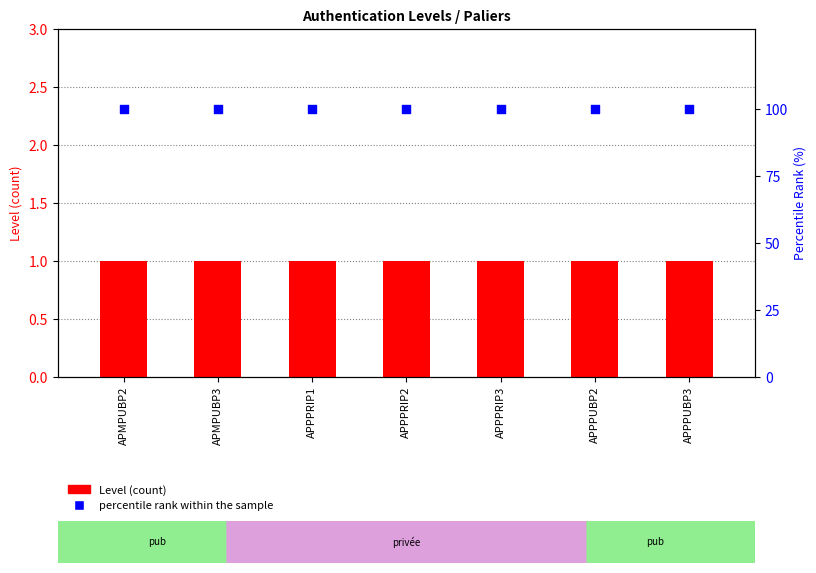

Which series reaches the maximum Y coordinate?

percentile rank within the sample